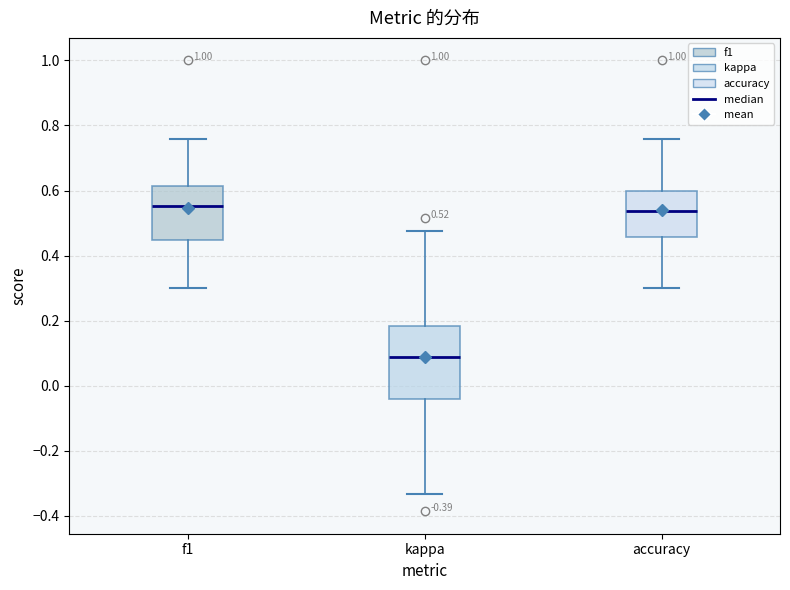

Comparing the boxes themselves (not the whiskers), which one is the tallest?

kappa